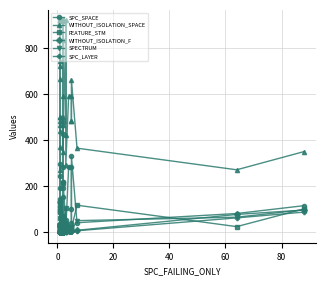

Reading left to right, list all the values displayed in this chart.

SPC_SPACE: 134	32	243	114	13	135	128	26	133	295	24	130	23	15	193	144	15	154	480	51	212	220	426	26	35	70	195	286	220	41	54	14	284	284	41	100	331	42	82	116
WITHOUT_ISOLATION_SPACE: 921	468	666	441	721	921	921	502	921	921	746	921	484	269	921	502	371	349	921	592	918	468	921	502	921	921	921	835	921	424	921	294	591	591	484	484	663	366	272	351
FEATURE_STM: 30	62	17	105	30	30	30	31	30	30	30	30	25	95	30	31	90	73	30	13	30	62	30	31	30	30	30	45	30	105	30	30	14	14	25	25	17	118	25	102
WITHOUT_ISOLATION_F: 1	1	2	2	1	1	1	2	1	2	1	1	2	1	1	2	2	3	3	3	2	4	3	3	3	2	2	2	2	4	4	4	5	8	4	6	8	9	78	97
SPECTRUM: 1	1	2	2	1	1	1	2	1	2	1	1	2	1	1	2	2	3	3	5	2	7	3	3	3	2	2	2	2	7	4	4	1	8	4	4	8	51	66	98
SPC_LAYER: 1	1	1	1	1	1	1	1	1	1	1	1	1	1	1	1	1	2	2	2	2	2	2	2	2	2	2	2	2	3	3	3	4	5	5	5	5	7	63	88